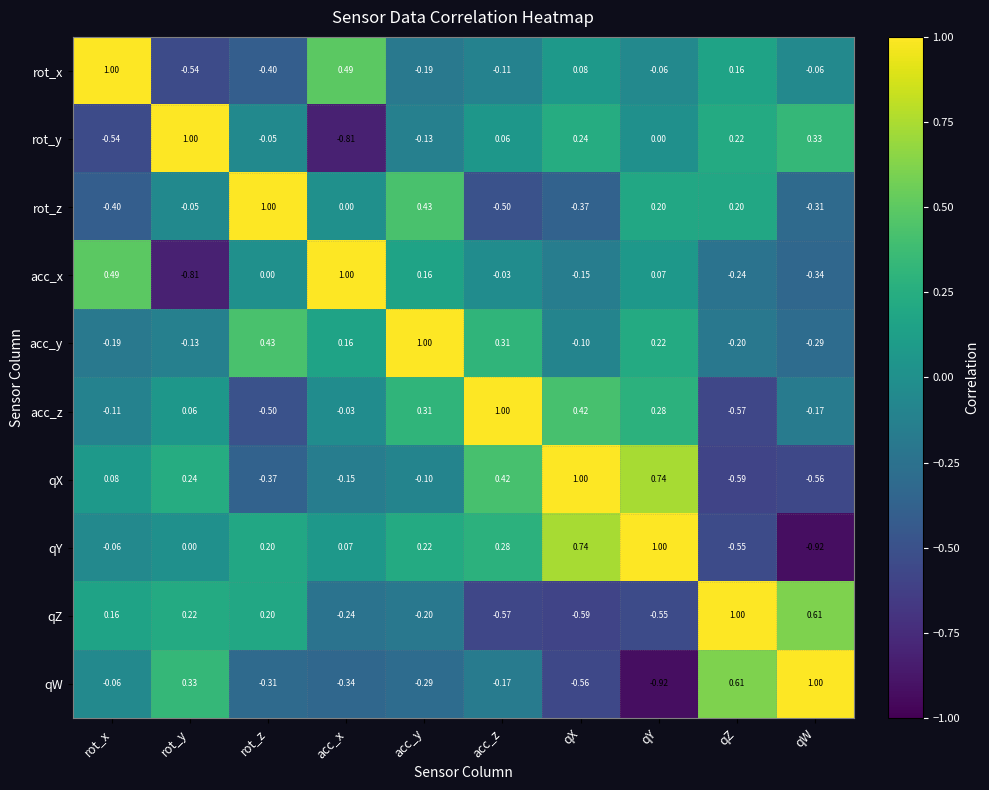

How many values in the qZ series are below 0?

5